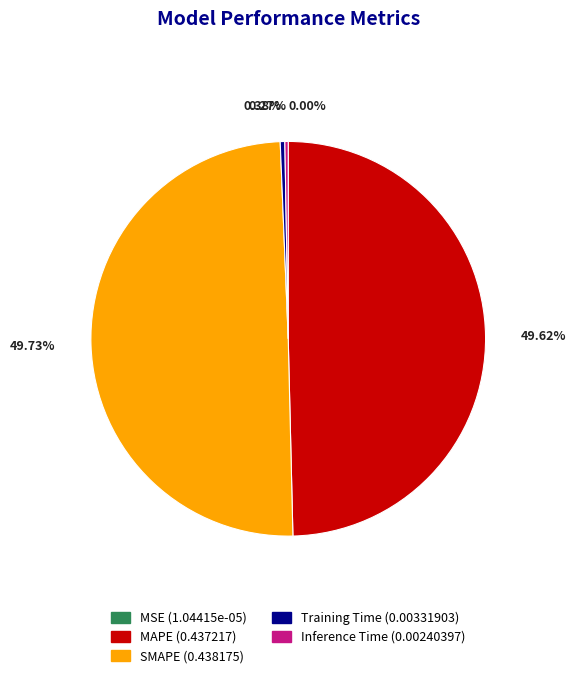

Does MAPE represent more than half of the total?

No